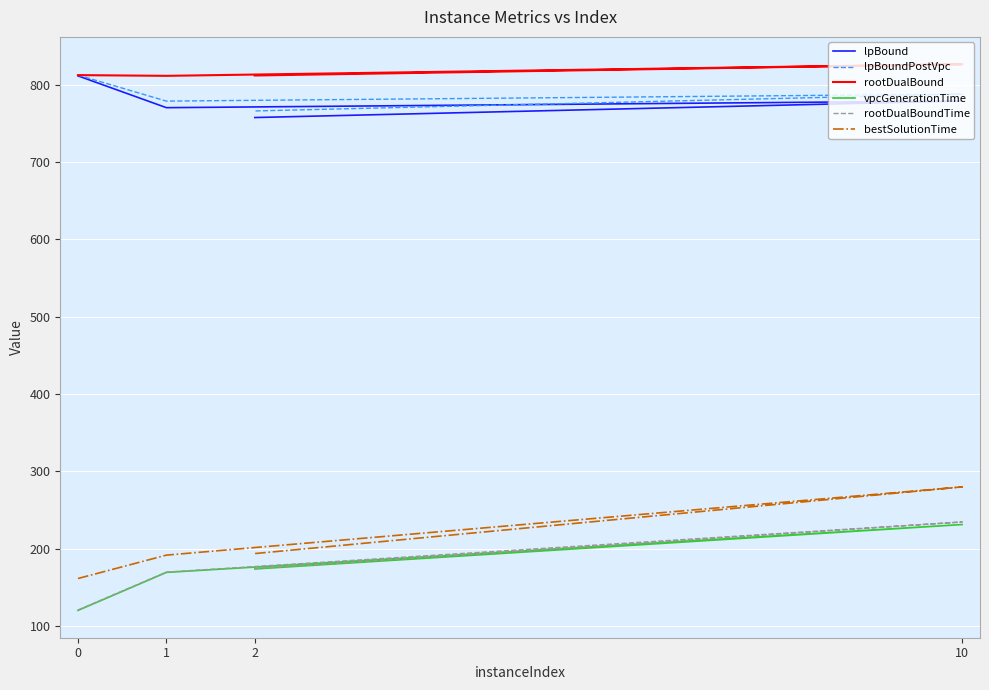

At which category is the sum across all series the highest?

10